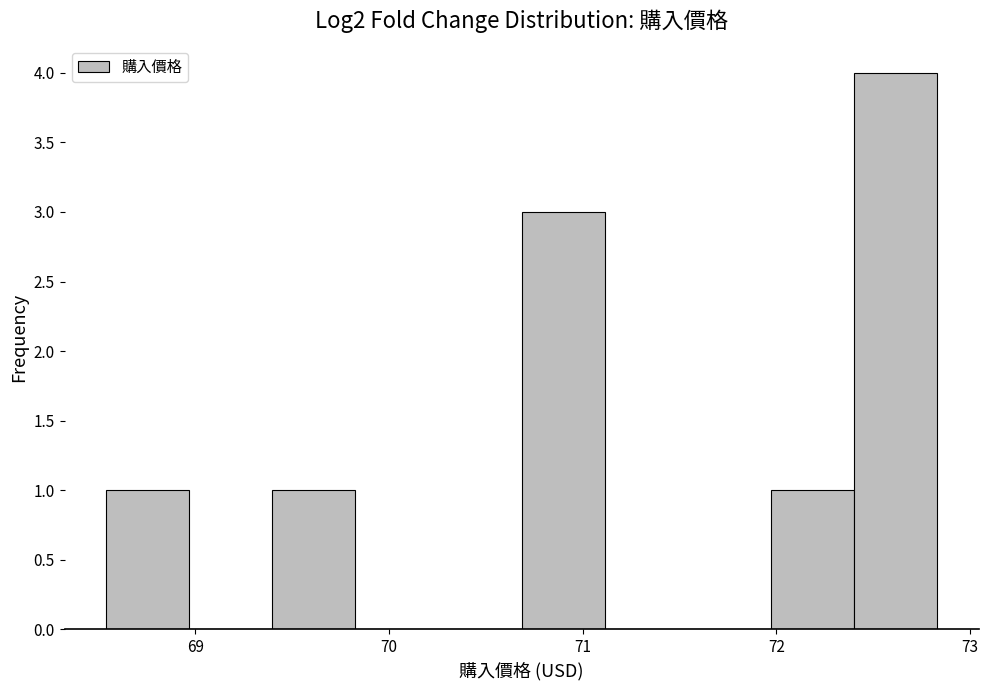

How tall is the bar that spans 72.4 to 72.8 on the x-axis? Neither the bar edges nor the heights are printed on the chart, so give them approximately, as read against the axes.

4